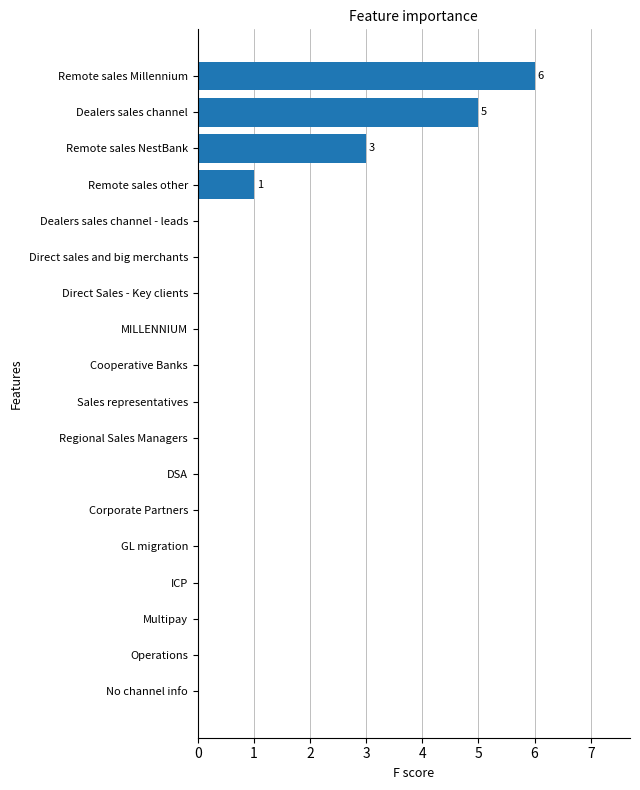

How many data points does each series have?

18